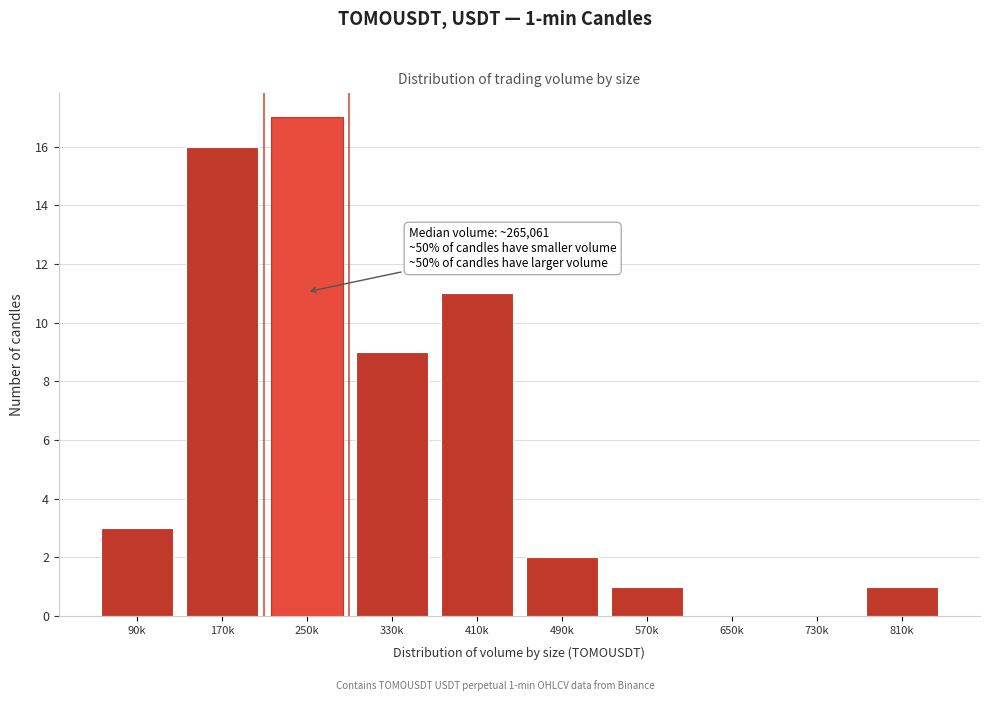

Reading left to right, transcribe all the data shown in this chart.

90k=3	170k=16	250k=17	330k=9	410k=11	490k=2	570k=1	650k=0	730k=0	810k=1